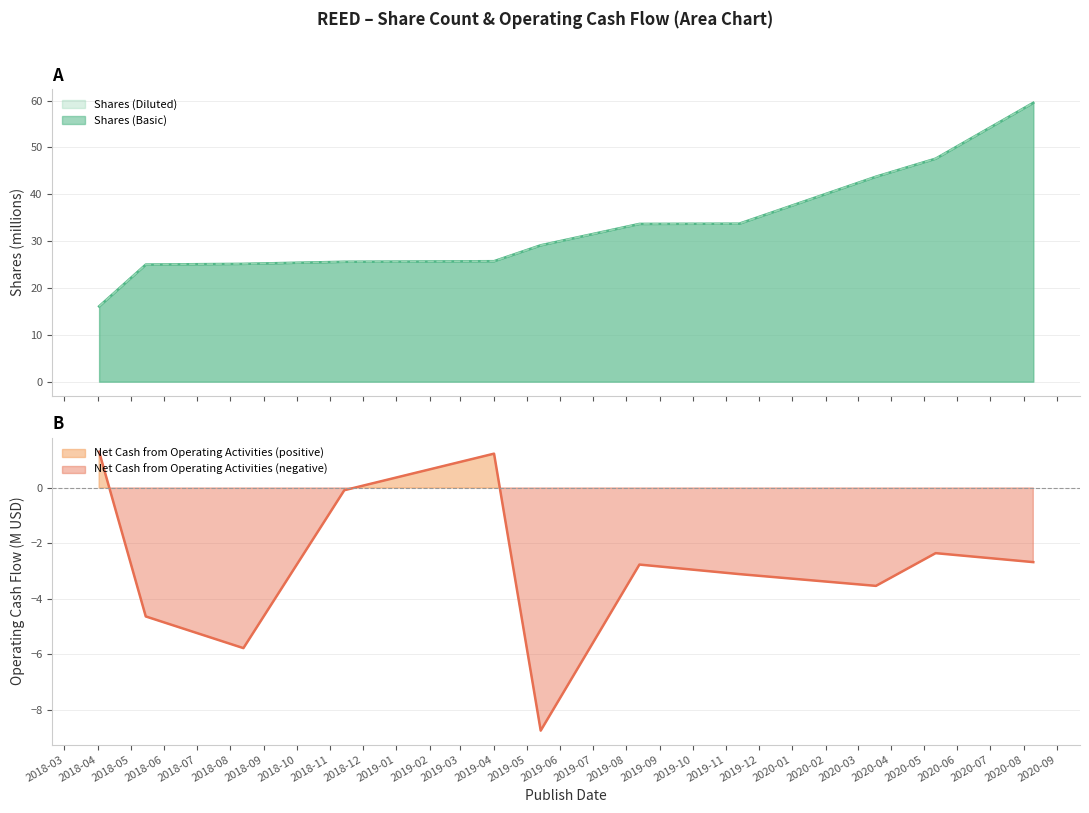

What is the difference between the second highest and second lowest values in the Shares (Basic) series?

22.6